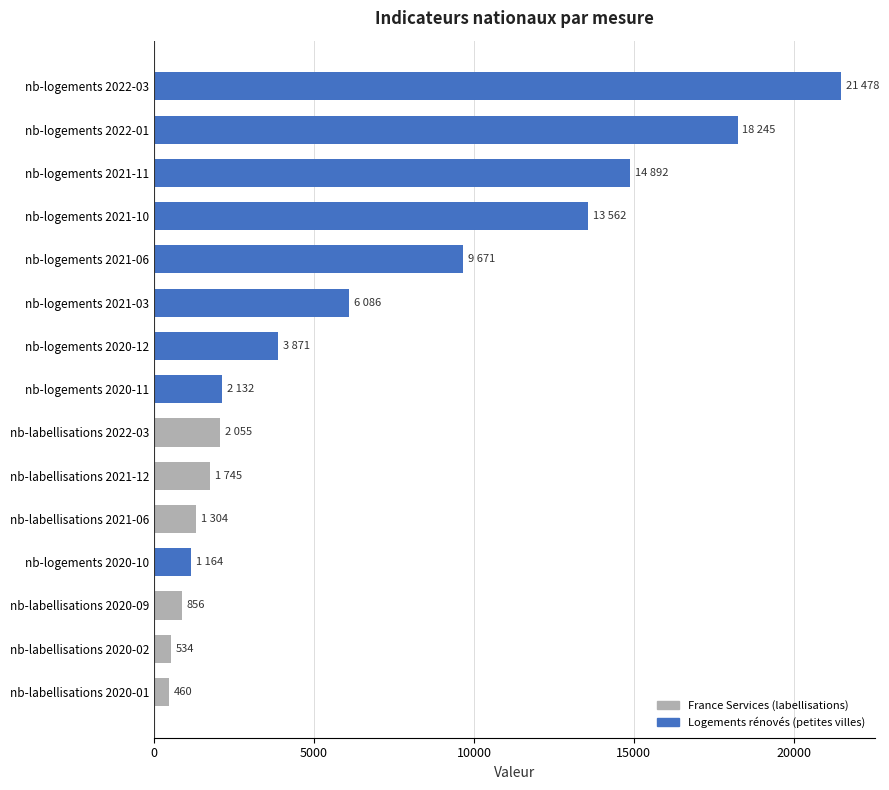

How many bars are there in total?

15